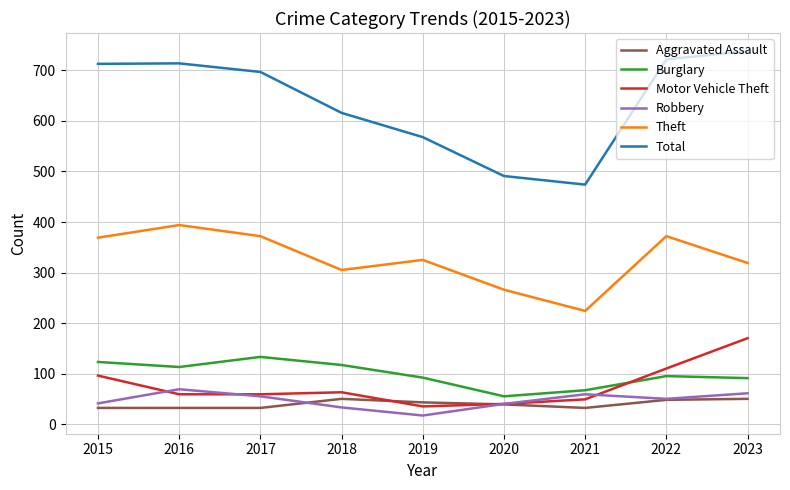

The value of Motor Vehicle Theft at 2020 is 40. True or false?

True